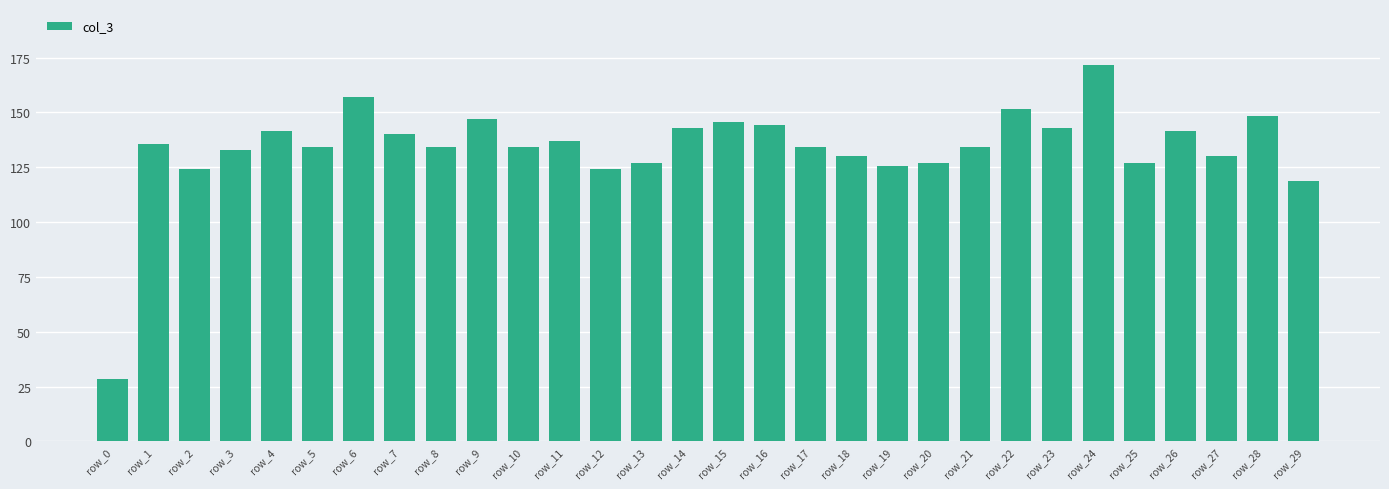

How many categories are shown in the chart?

30